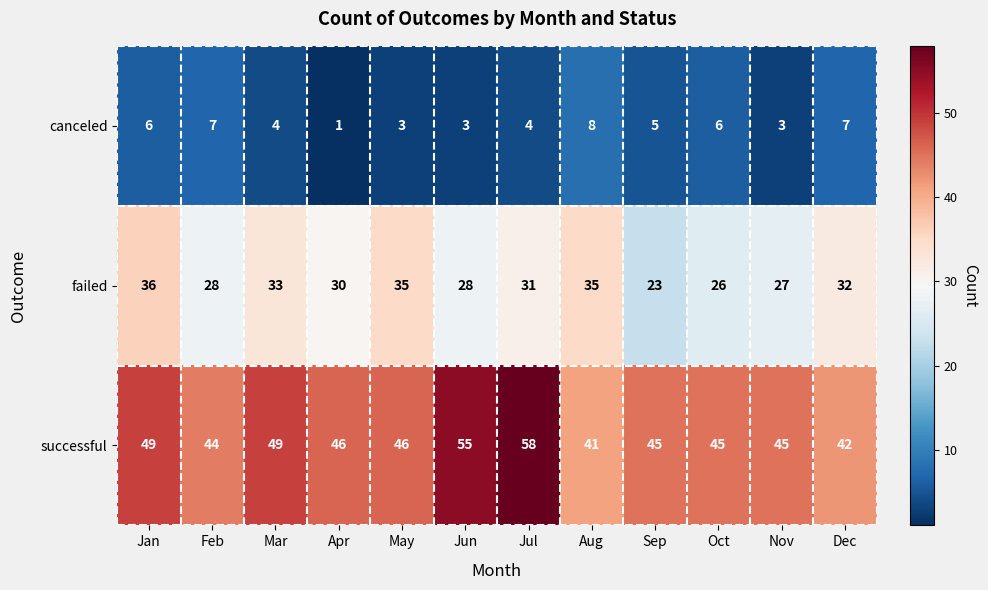

What is the minimum value shown in the chart?

1